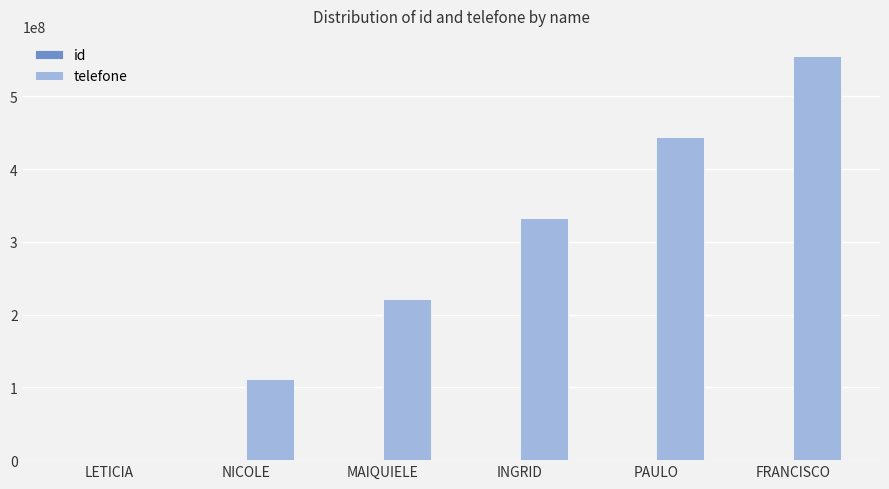

What is the greatest value displayed?

555555555